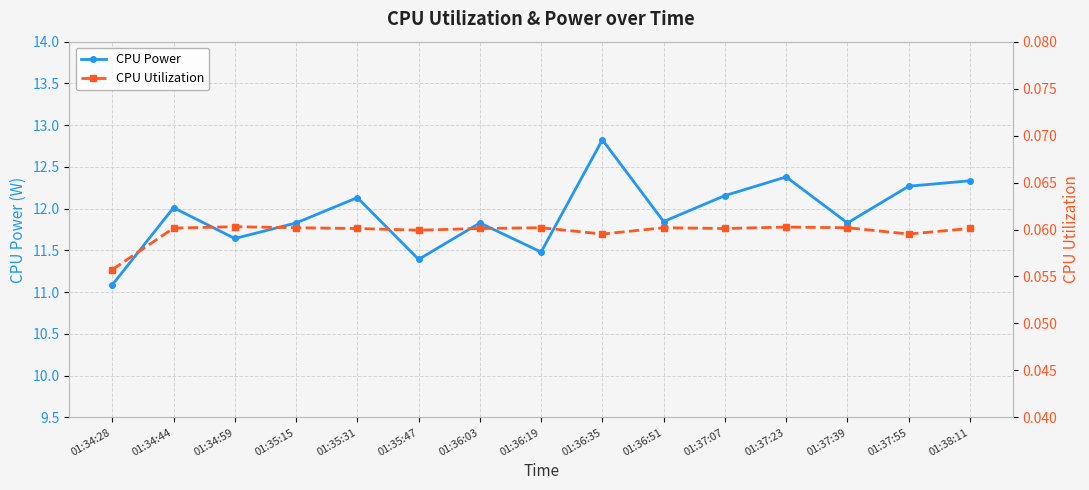

Which series has the largest total across all categories?

CPU Power